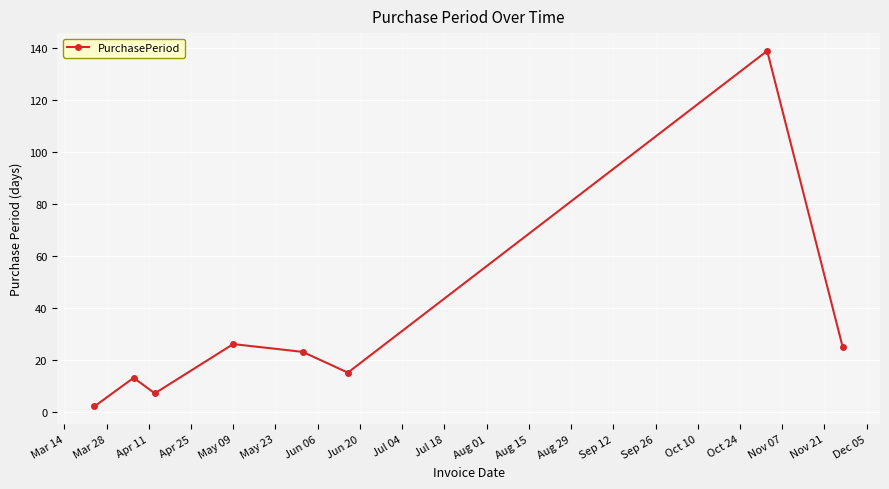

What is the sum of all values?

250